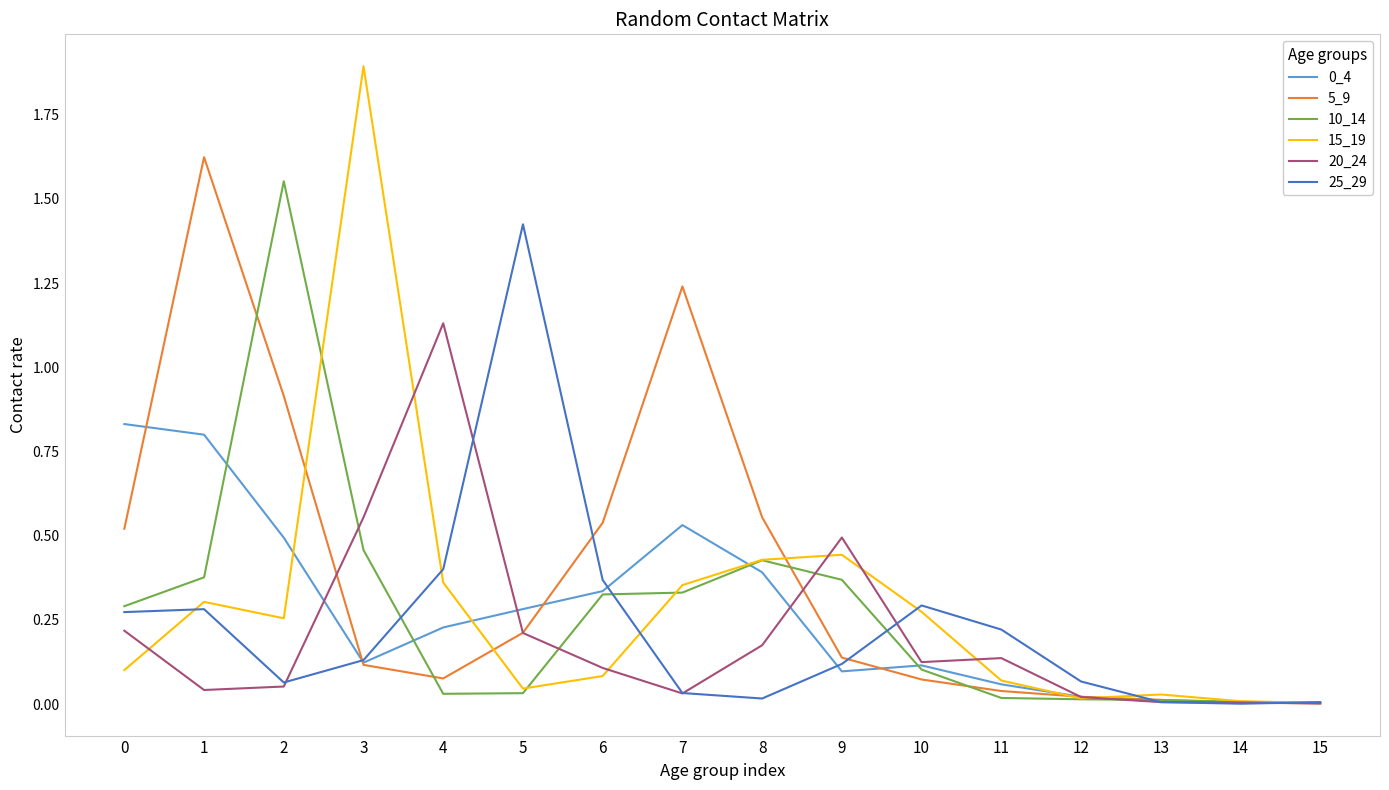

What is the greatest value displayed?

1.9